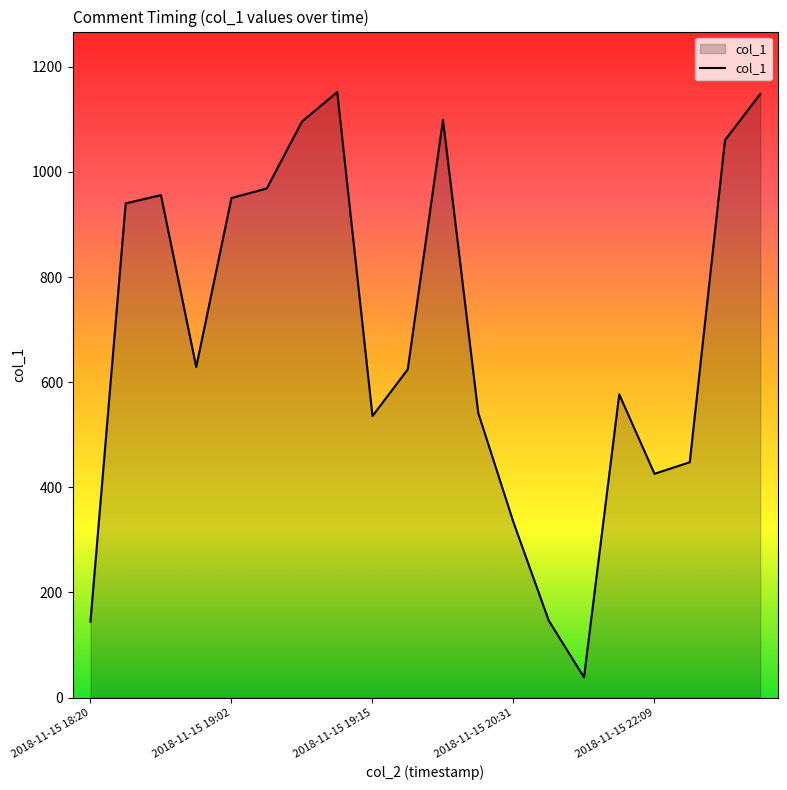

What is the minimum value shown in the chart?

38.5